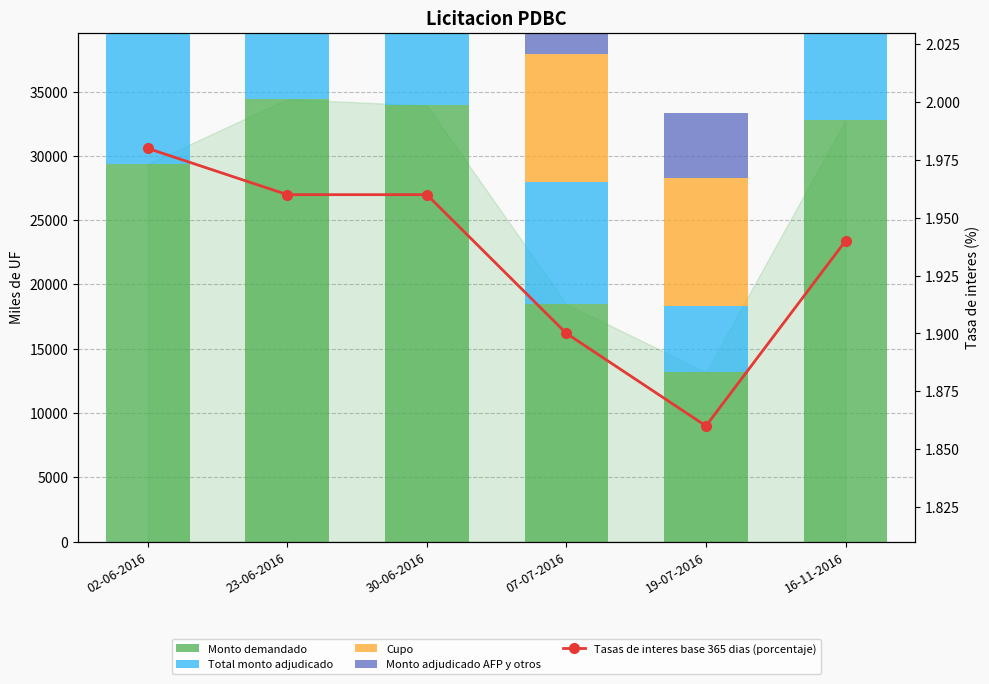

List the series in order of their peak value, lowest first.

Tasas de interes base 365 dias (porcentaje), Monto adjudicado AFP y otros (miles de UF), Total monto adjudicado (miles de UF), Cupo (miles de UF), Monto demandado (miles de UF)